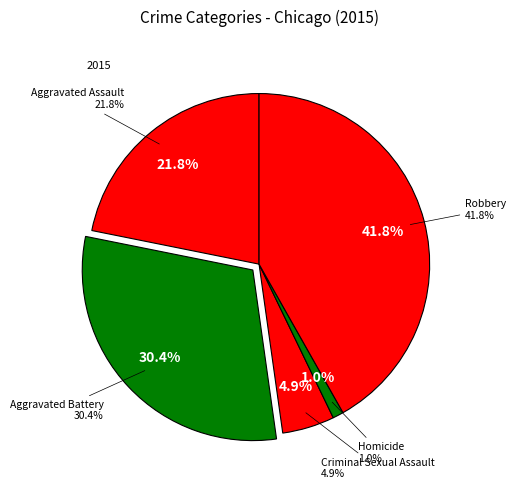

Is there any slice that represents more than half of the pie?

No